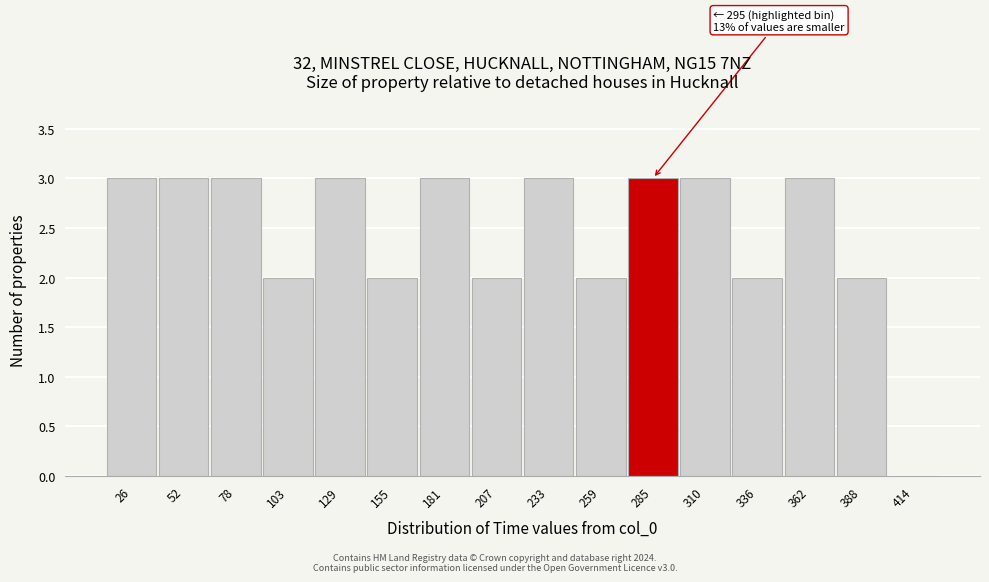

Reading left to right, extract all data points from this chart.

26=3	52=3	78=3	103=2	129=3	155=2	181=3	207=2	233=3	259=2	285=3	310=3	336=2	362=3	388=2	414=0